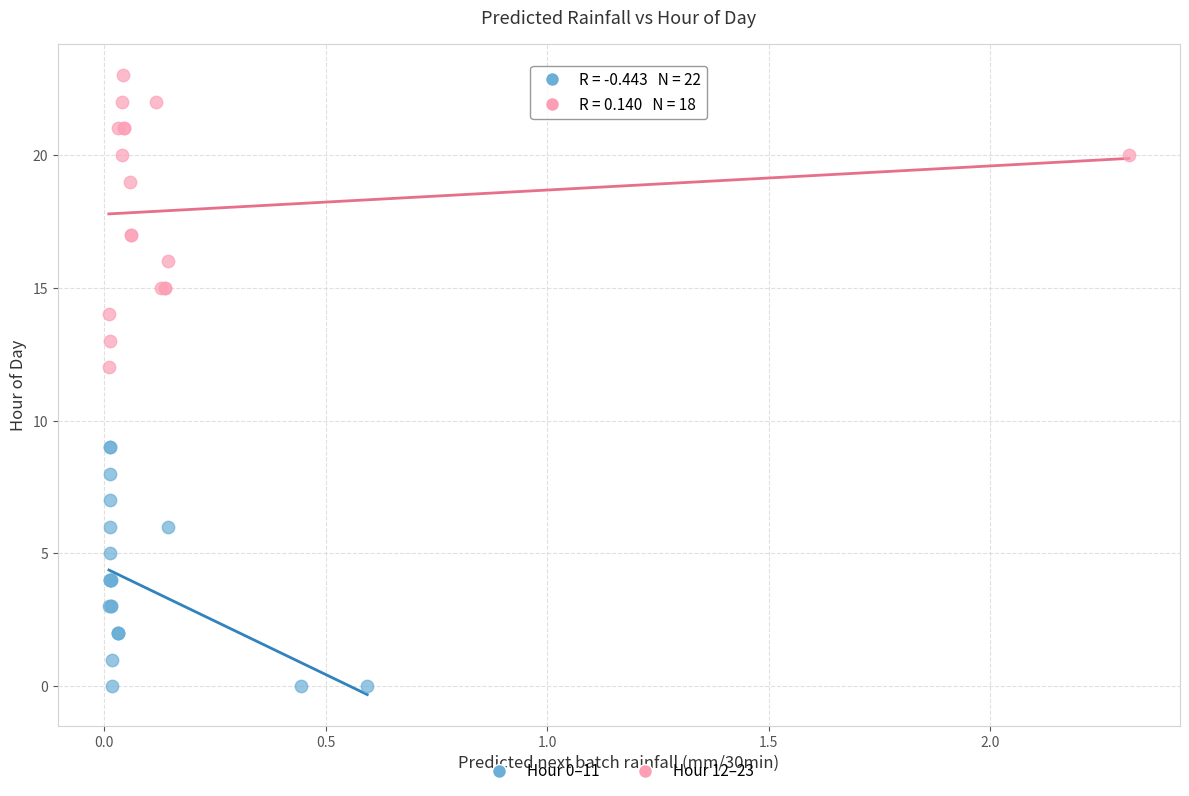

Which series contains the lowest Y value?

Hour 0–11